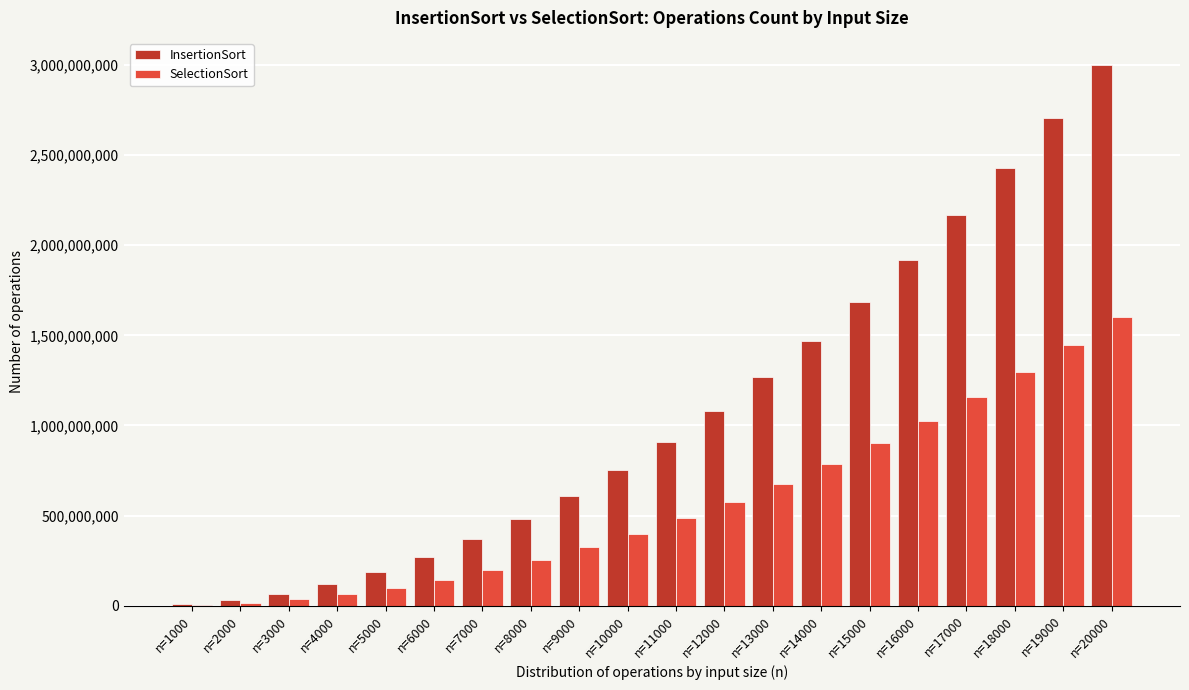

What is the sum of all SelectionSort values?

11483569760